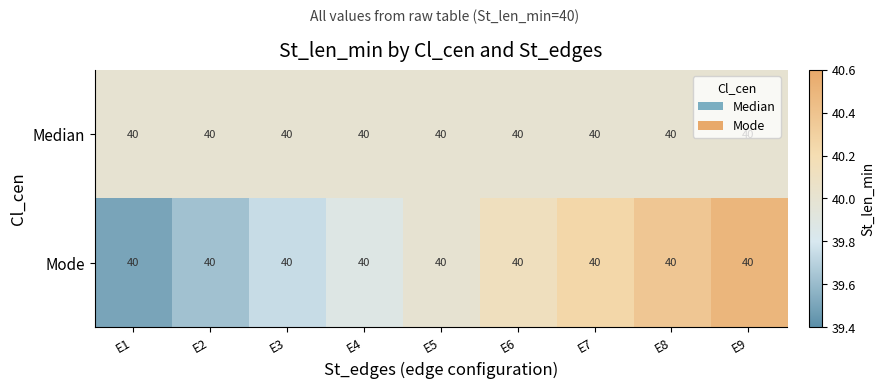

At E9, list the series in order from smallest to largest.

Median, Mode